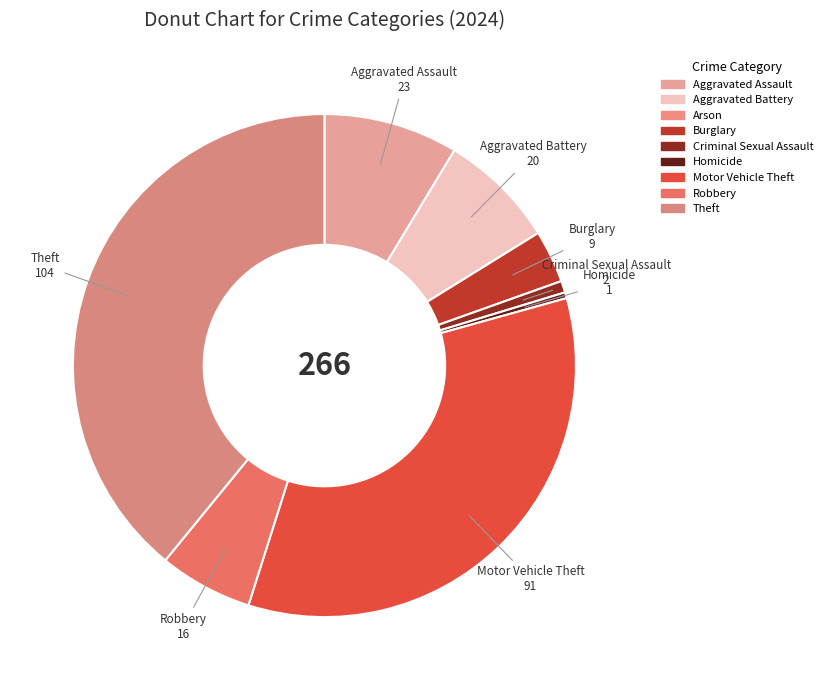

Combined, do Criminal Sexual Assault and Arson account for over 50%?

No